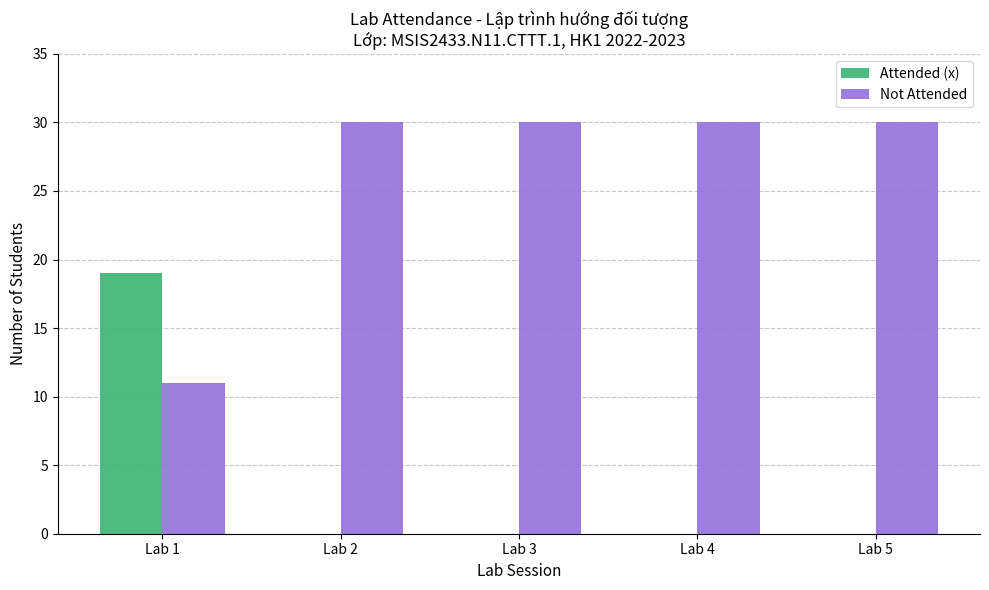

True or false: Attended (x) has a value of -7 at Lab 3.

False